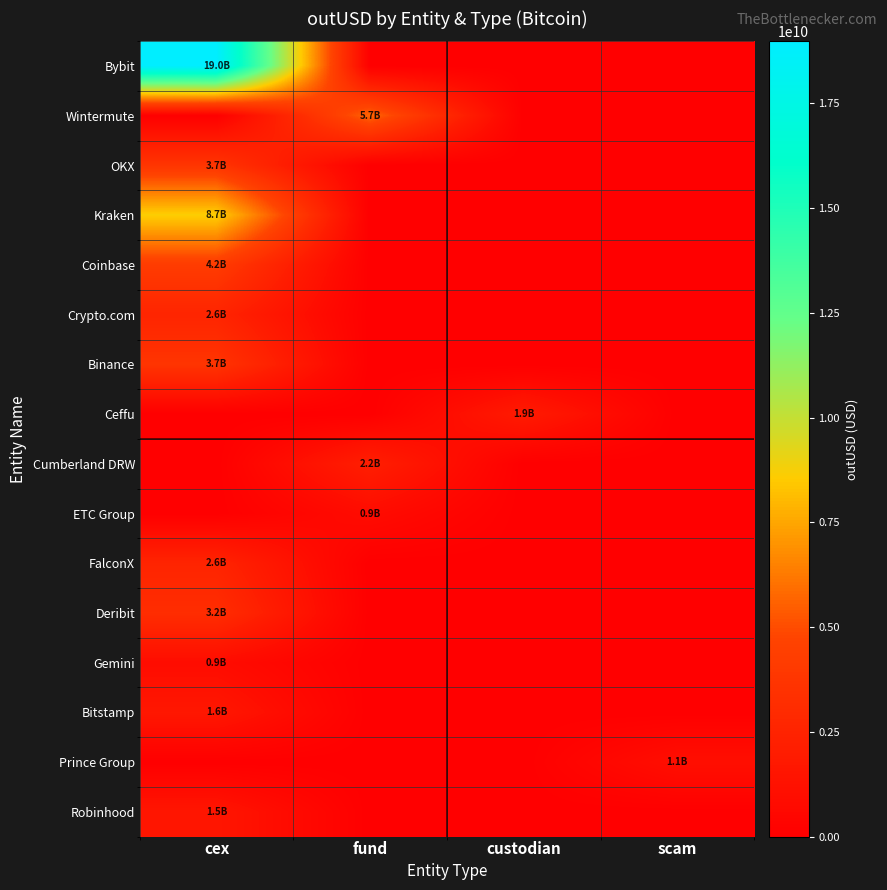

Which series has the widest spread of values?

Bybit